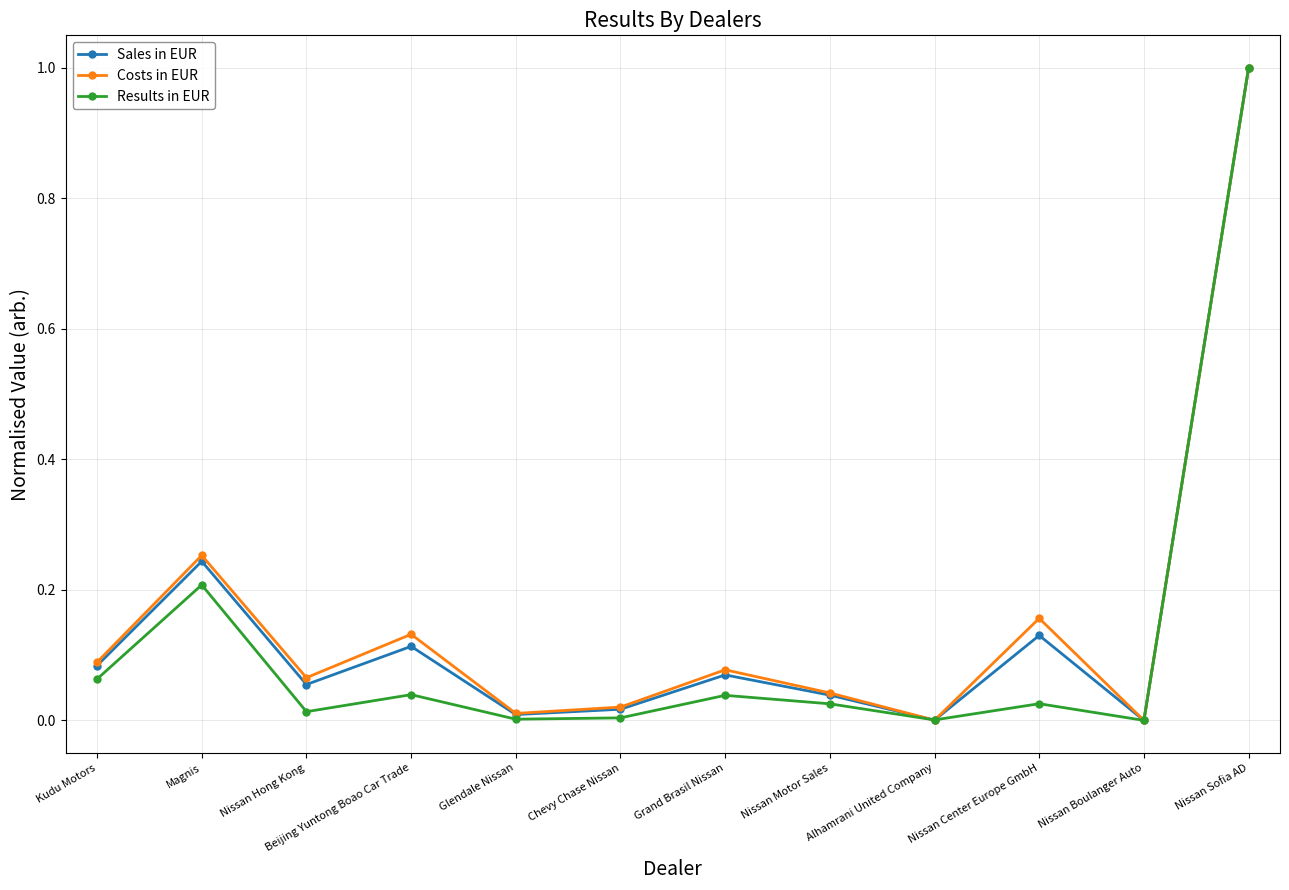

At which category is the sum across all series the highest?

Nissan Sofia AD